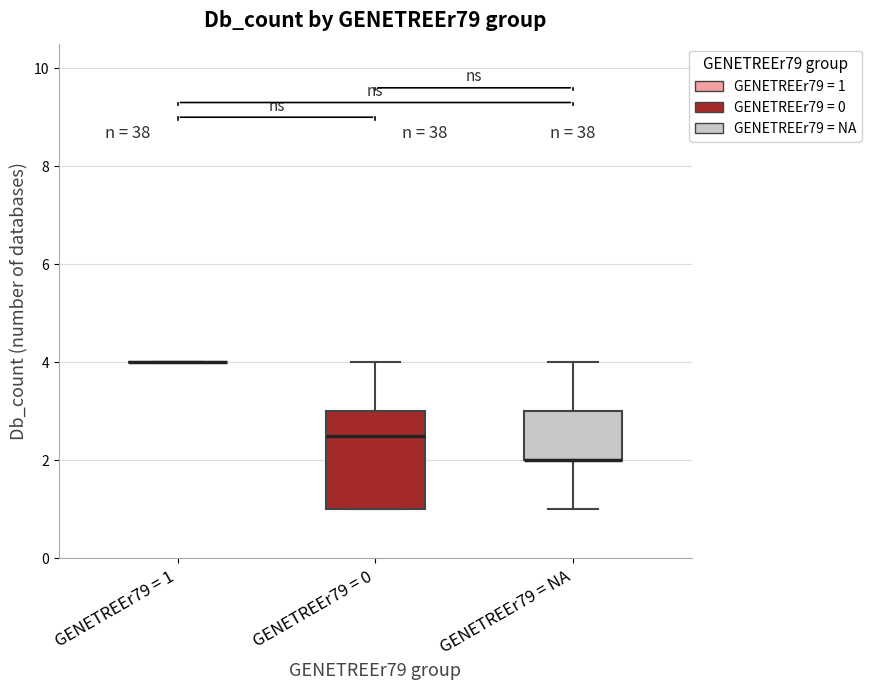

Reading left to right, transcribe this box plot: for each box, give where its median line is, the range the box spans, and where its two whiskers end, as read against the y-axis. The values are not printed on the chart, so give them approximately, as read against the axis.

GENETREEr79 = 1: box collapsed to a line at 4.0, whiskers 4.0 to 4.0
GENETREEr79 = 0: median 2.6, box 1.0 to 3.0, whiskers 1.0 to 4.0
GENETREEr79 = NA: median 2.0 (drawn on the box's lower edge), box 2.0 to 3.0, whiskers 1.0 to 4.0